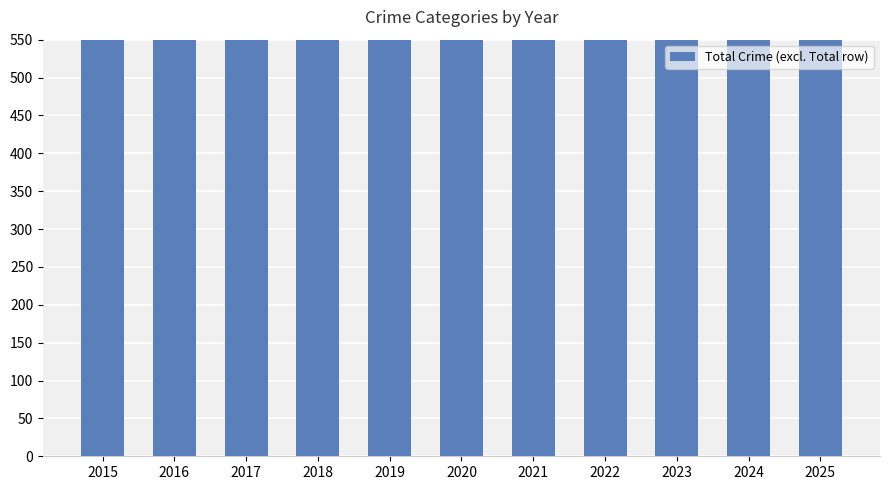

Which has a higher value, 2023 or 2024?

2023